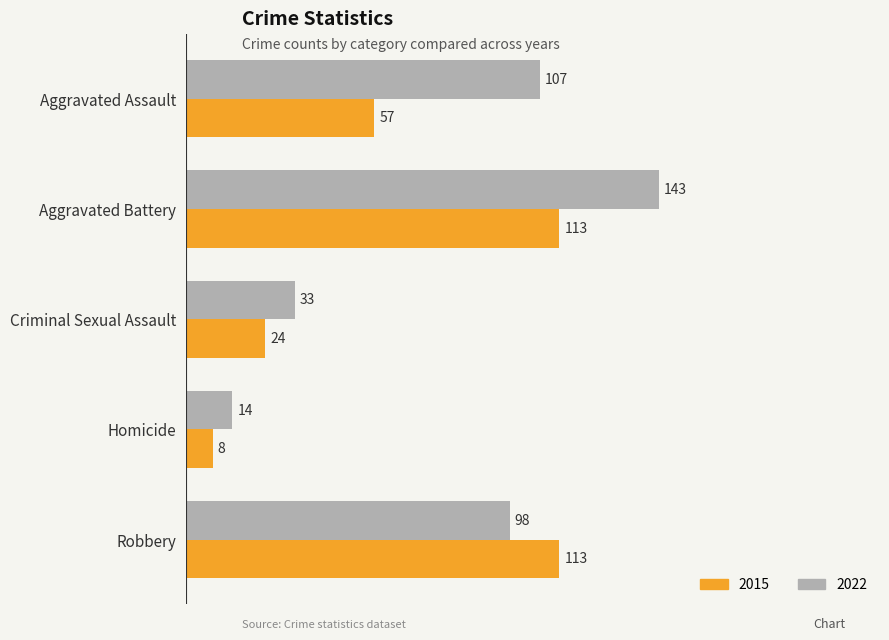

Is it true that 2015 equals 8 at Homicide?

True